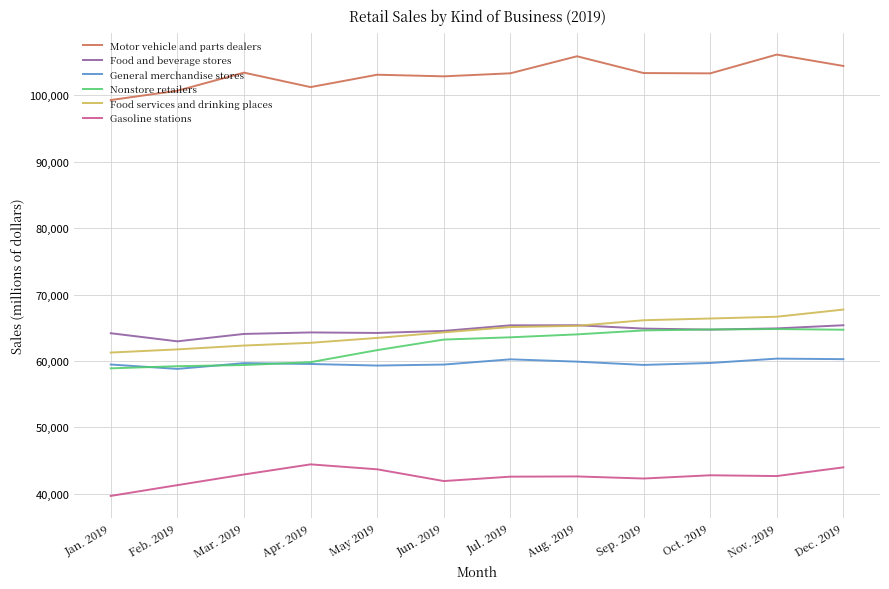

True or false: General merchandise stores and Food and beverage stores cross at least once.

False